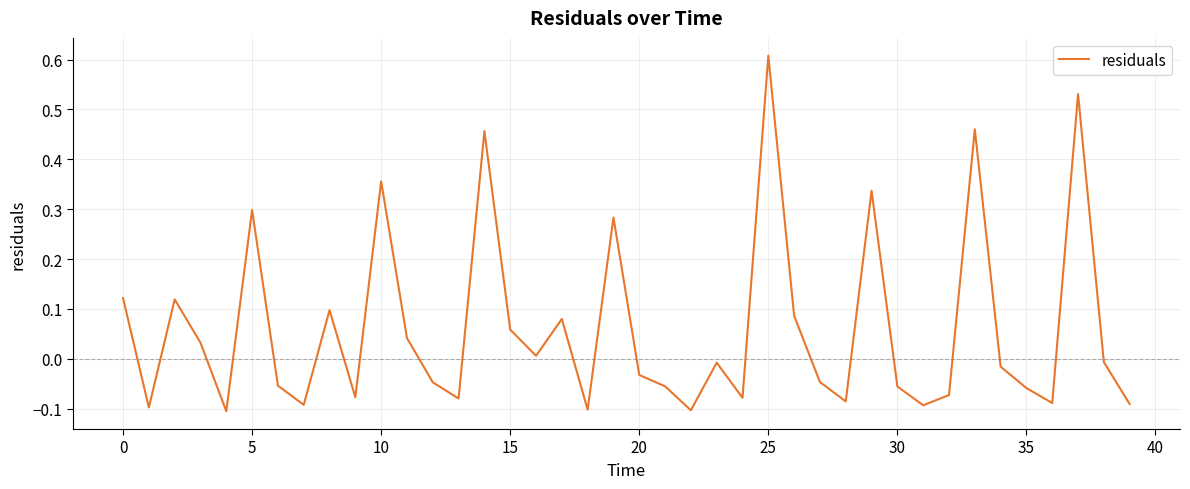

How many negative values are there?

23